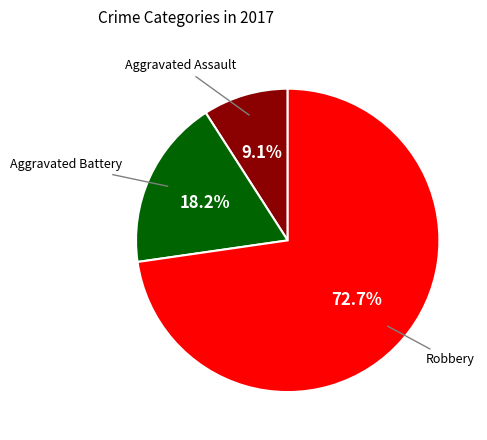

Which category has the biggest portion of the pie?

Robbery